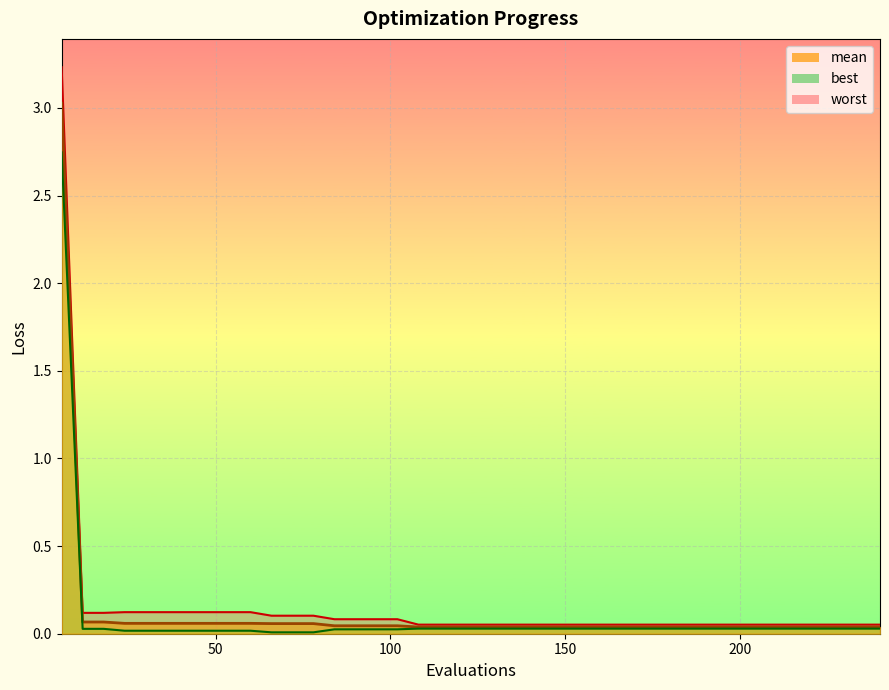

Reading left to right, list all the values displayed in this chart.

mean: 6=3.0	12=0.1	18=0.1	24=0.1	30=0.1	36=0.1	42=0.1	48=0.1	54=0.1	60=0.1	66=0.1	72=0.1	78=0.1	84=0.0	90=0.0	96=0.0	102=0.0	108=0.0	114=0.0	120=0.0	126=0.0	132=0.0	138=0.0	144=0.0	150=0.0	156=0.0	162=0.0	168=0.0	174=0.0	180=0.0	186=0.0	192=0.0	198=0.0	204=0.0	210=0.0	216=0.0	222=0.0	228=0.0	234=0.0	240=0.0
best: 6=2.7	12=0.0	18=0.0	24=0.0	30=0.0	36=0.0	42=0.0	48=0.0	54=0.0	60=0.0	66=0.0	72=0.0	78=0.0	84=0.0	90=0.0	96=0.0	102=0.0	108=0.0	114=0.0	120=0.0	126=0.0	132=0.0	138=0.0	144=0.0	150=0.0	156=0.0	162=0.0	168=0.0	174=0.0	180=0.0	186=0.0	192=0.0	198=0.0	204=0.0	210=0.0	216=0.0	222=0.0	228=0.0	234=0.0	240=0.0
worst: 6=3.2	12=0.1	18=0.1	24=0.1	30=0.1	36=0.1	42=0.1	48=0.1	54=0.1	60=0.1	66=0.1	72=0.1	78=0.1	84=0.1	90=0.1	96=0.1	102=0.1	108=0.1	114=0.1	120=0.1	126=0.1	132=0.1	138=0.1	144=0.1	150=0.1	156=0.1	162=0.1	168=0.1	174=0.1	180=0.1	186=0.1	192=0.1	198=0.1	204=0.1	210=0.1	216=0.1	222=0.1	228=0.1	234=0.1	240=0.1